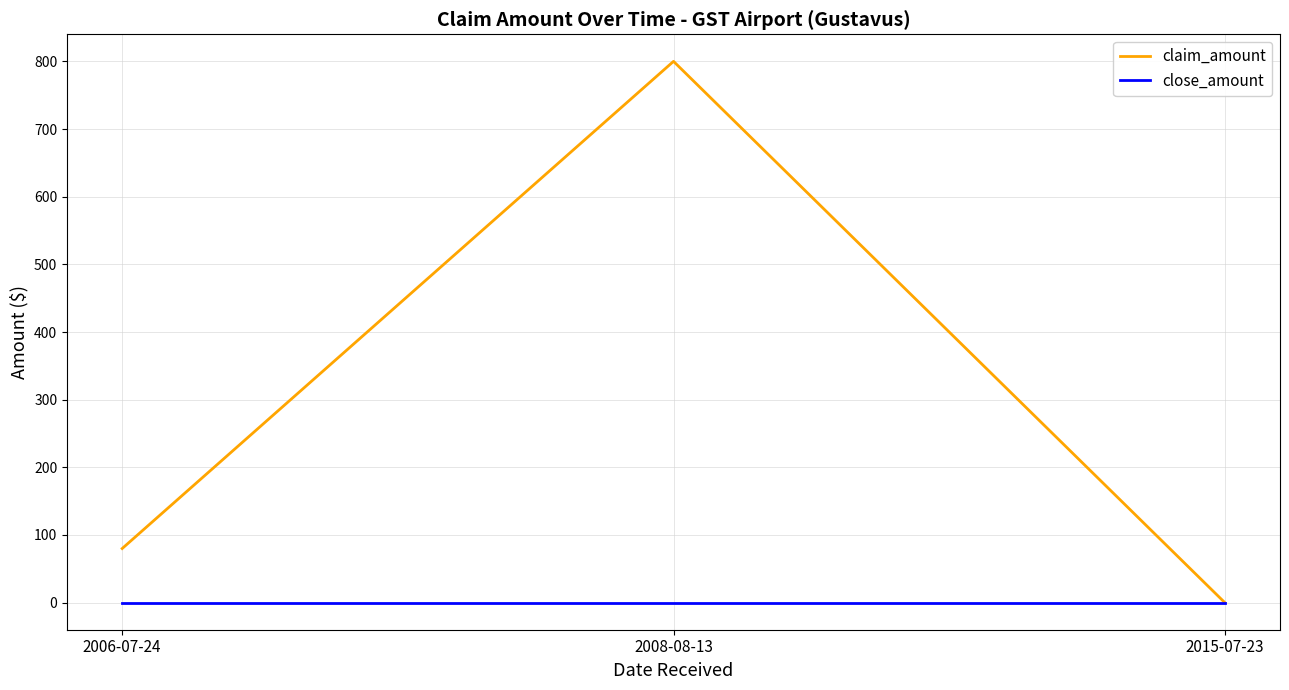

What is the approximate value of claim_amount at 2006-07-24?

80